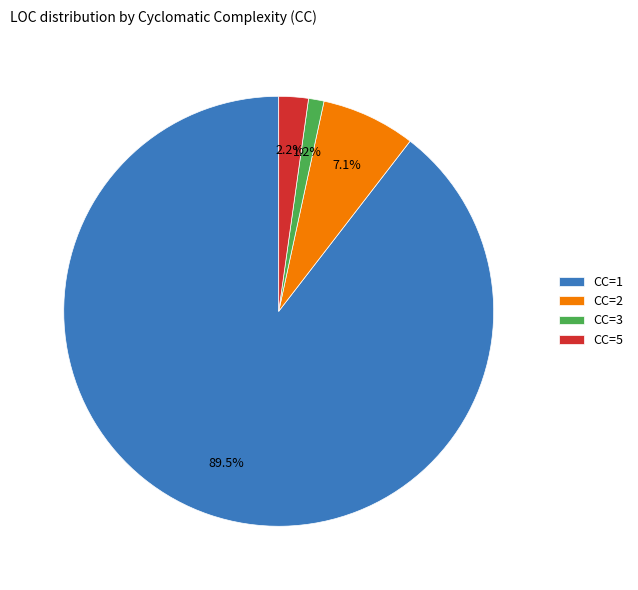

Count the number of slices in the pie.

4